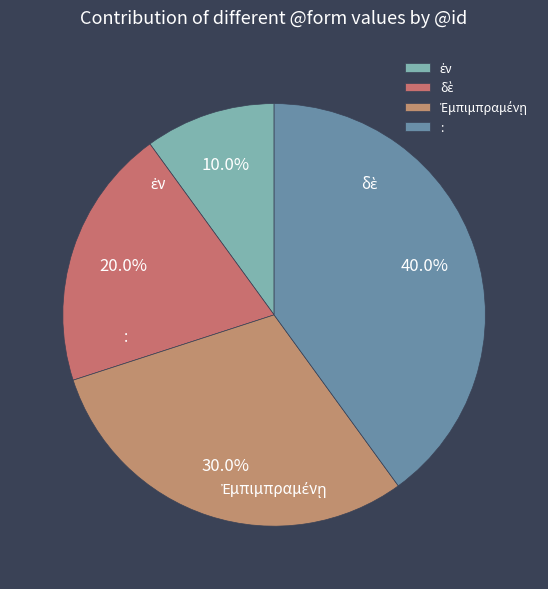

How many slices are in this pie chart?

4